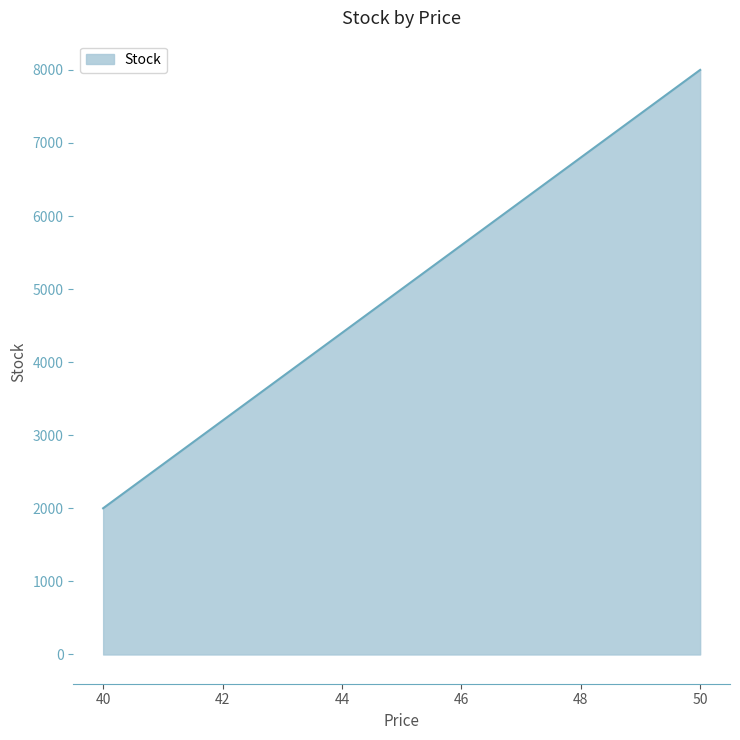

List the labels in order of value, smallest first.

40, 50